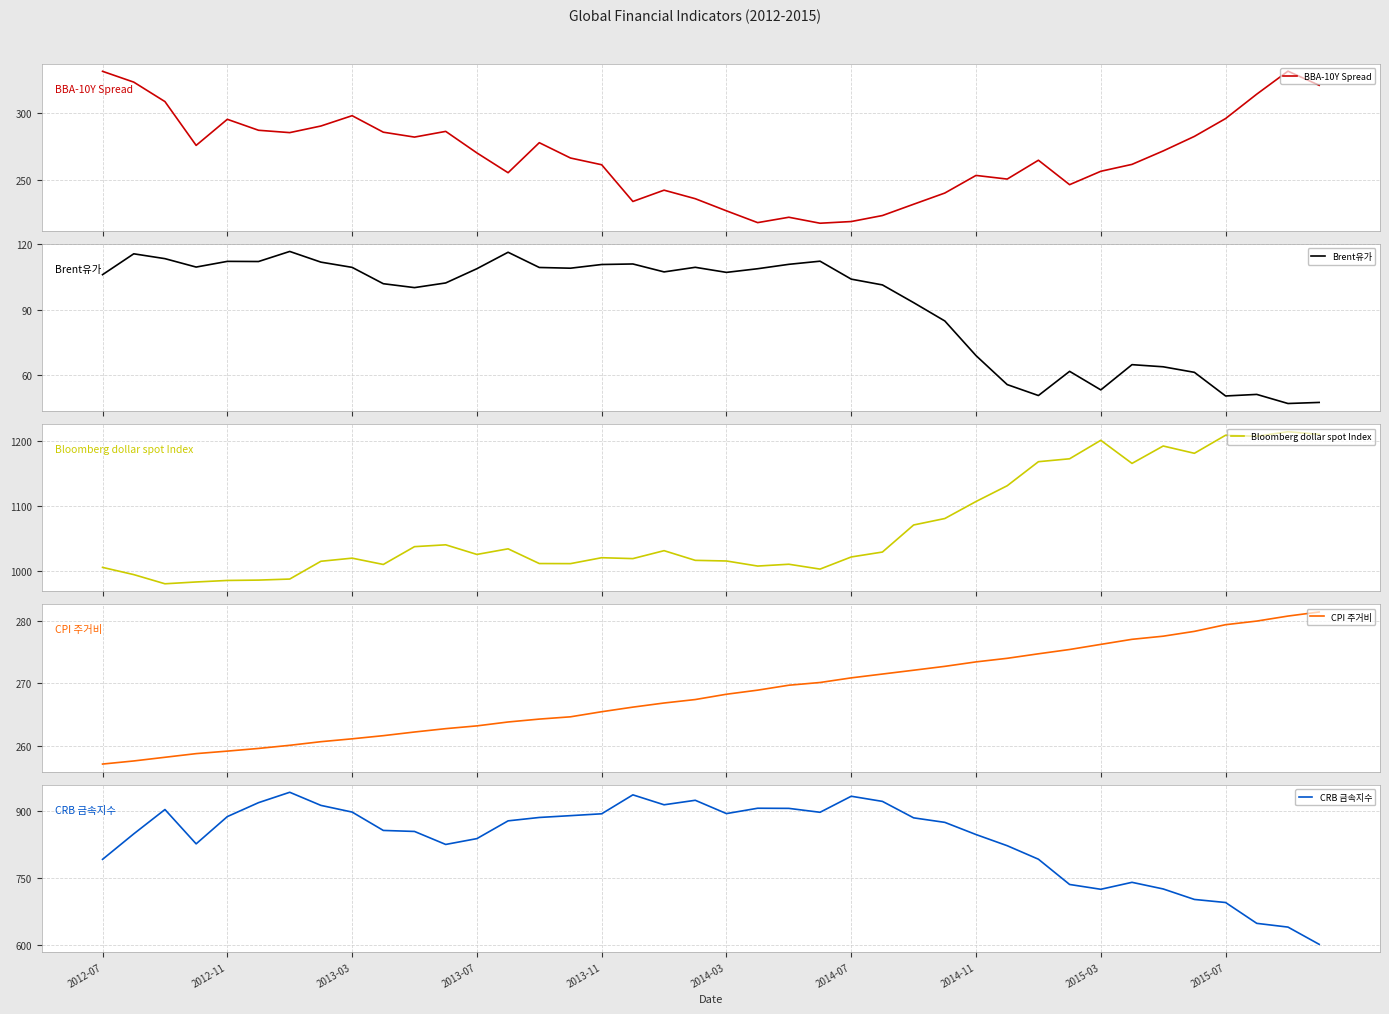

What is the maximum value for Bloomberg dollar spot Index?

1213.8